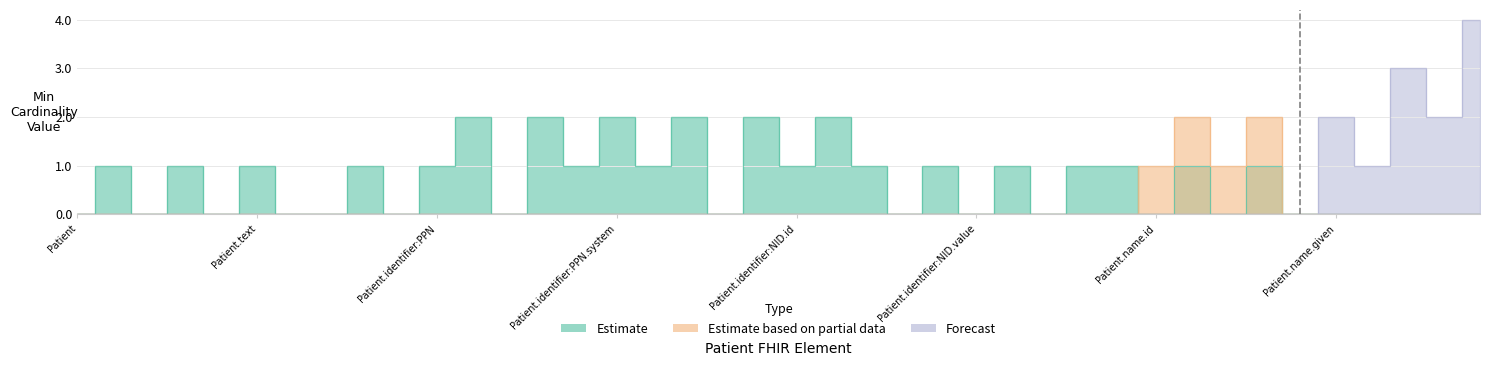

What position from the right is Patient.implicitRules?

37